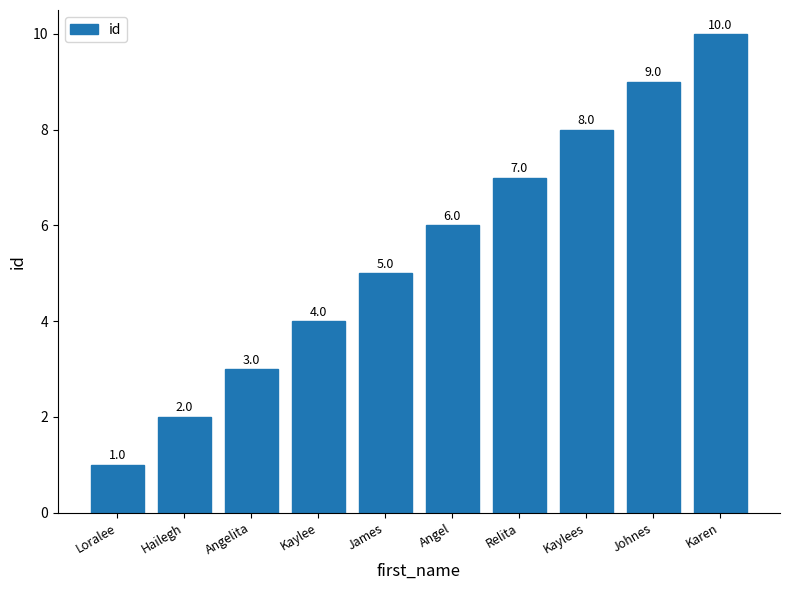

The value at James is 9. True or false?

False